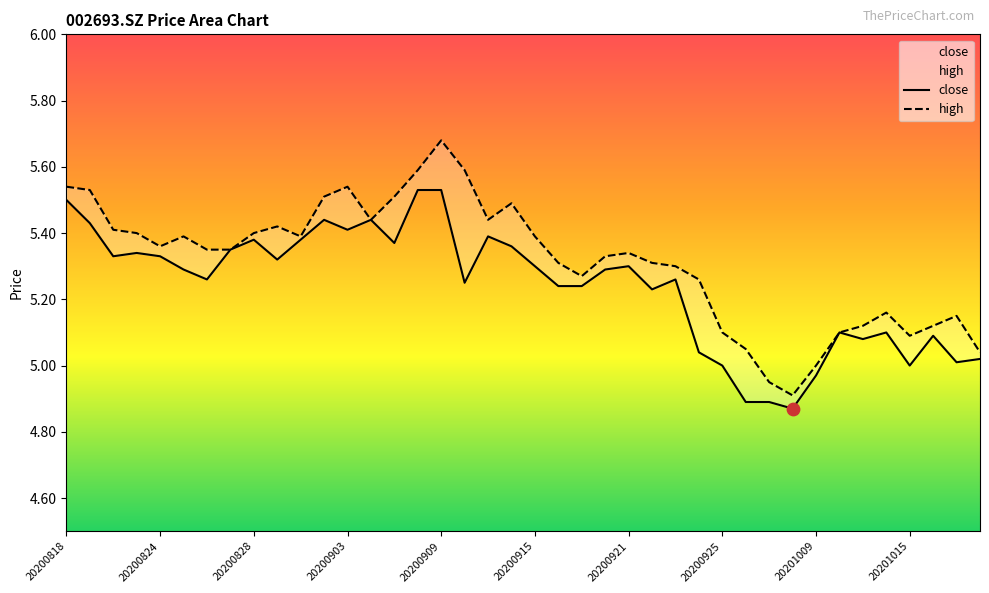

Which series reaches the minimum Y coordinate?

close